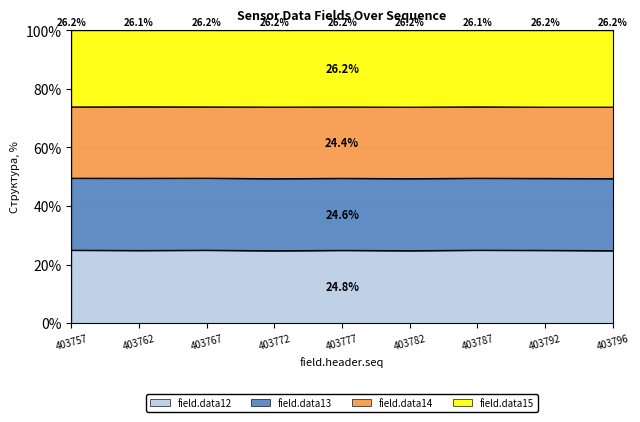

What is the total value across all series at 403767?

100.0